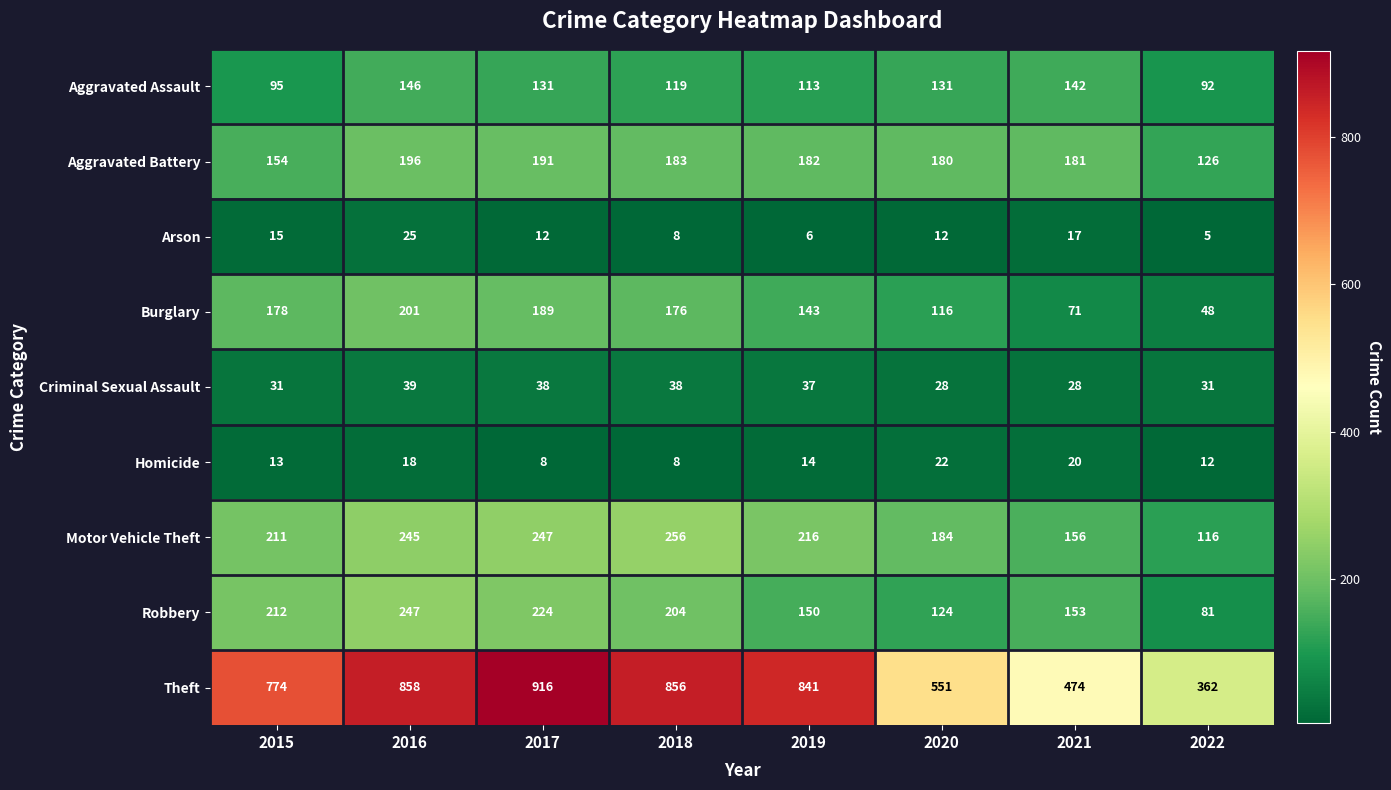

True or false: Theft has a value of 916 at 2017.

True